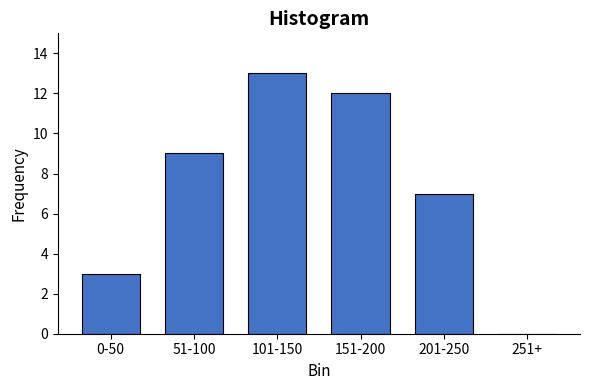

Reading left to right, list all the values displayed in this chart.

0-50=3	51-100=9	101-150=13	151-200=12	201-250=7	251+=0